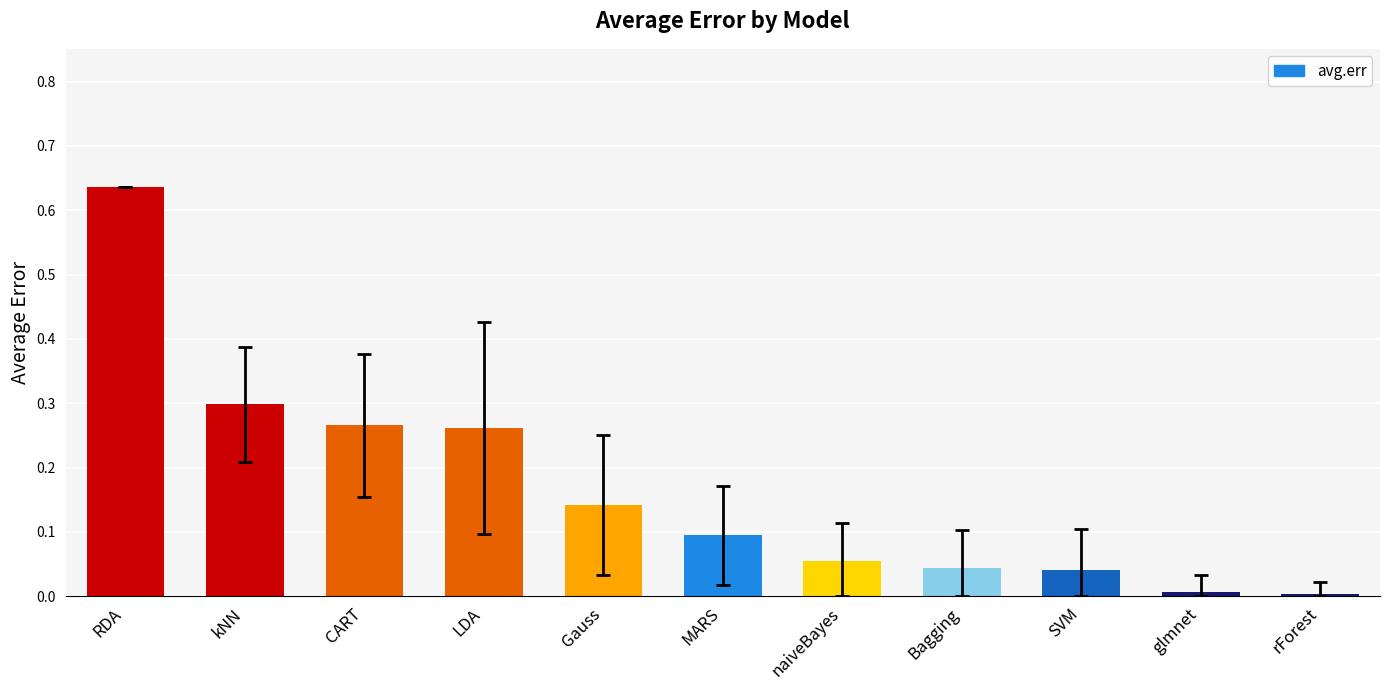

What is the label of the 9th bar from the left?

SVM